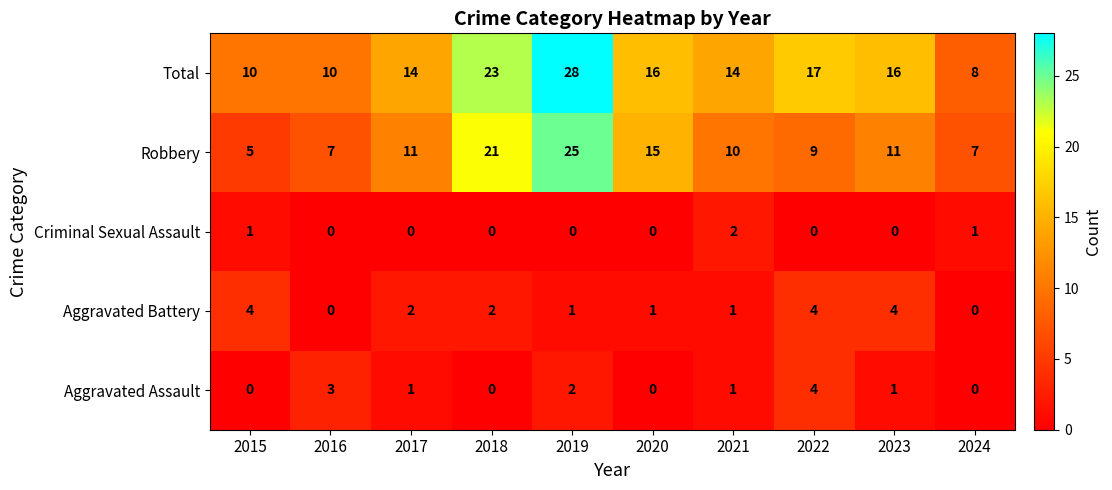

At which category is the sum across all series the highest?

2019